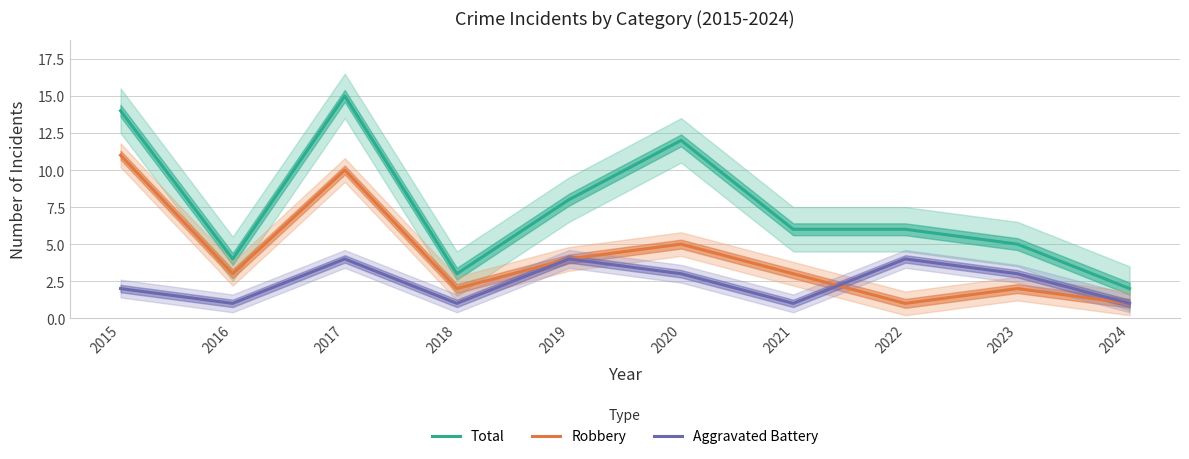

How many data points in Robbery are above 3?

4